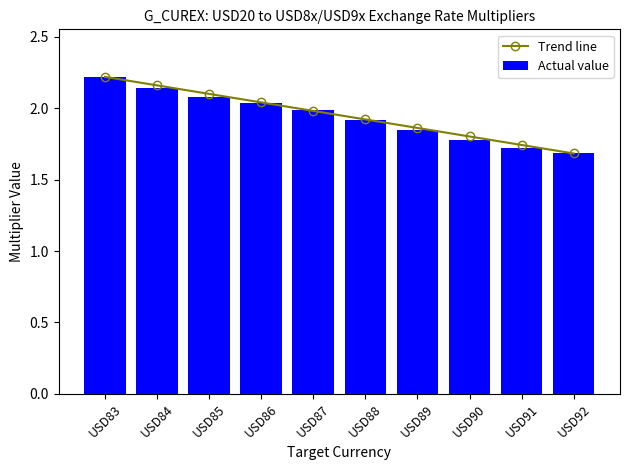

At which label does Actual value reach its peak?

USD83